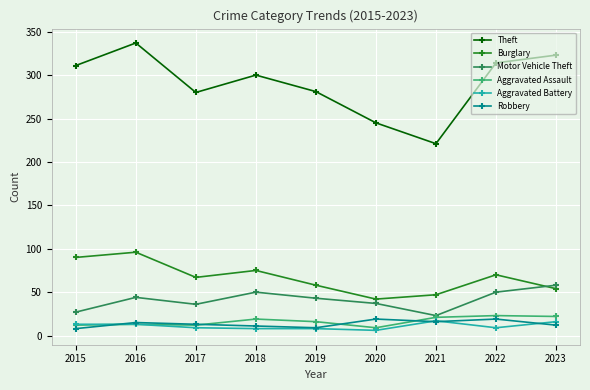

What is the value of the Aggravated Assault point at the 1st from the left?

12